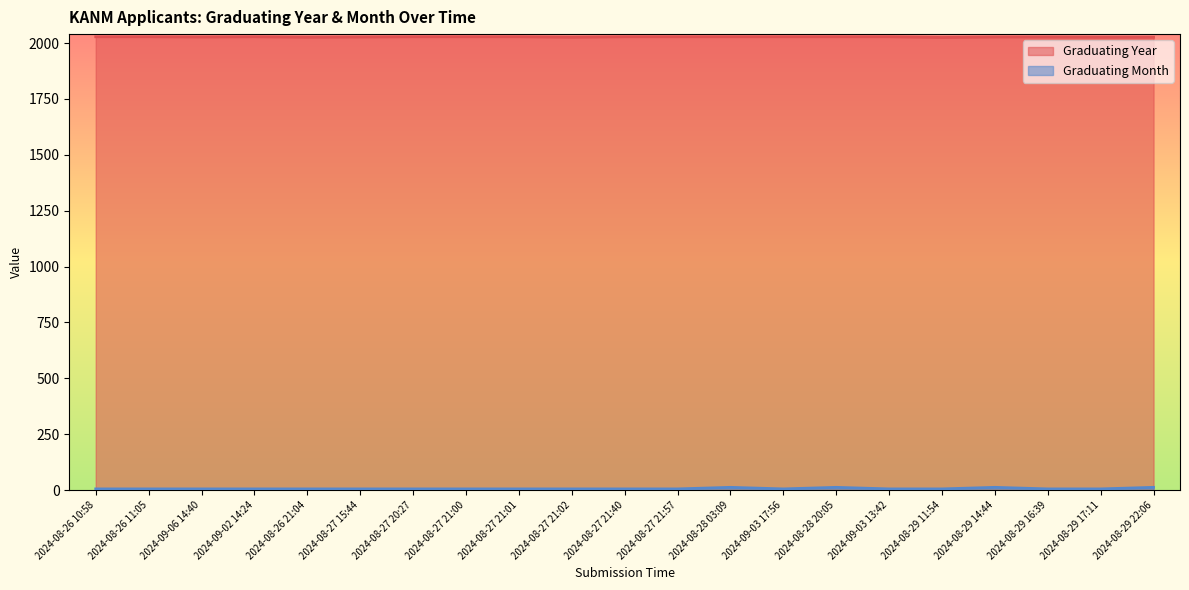

True or false: Graduating Year and Graduating Month cross at least once.

False